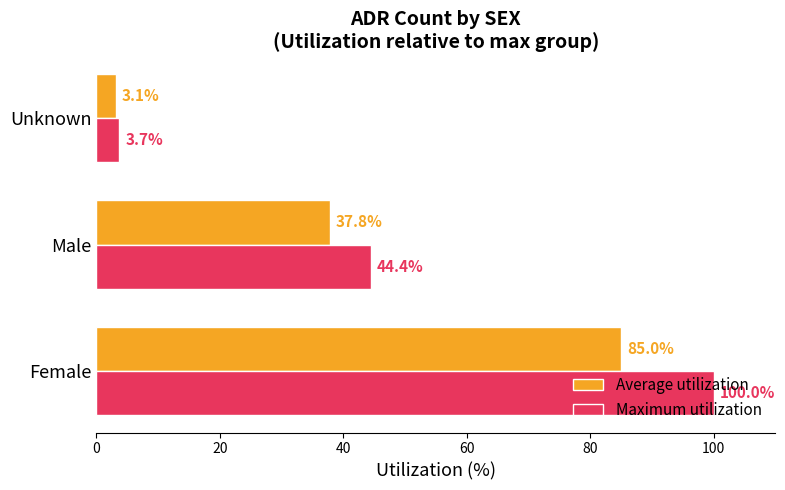

How many values in the Average utilization series exceed 37?

2